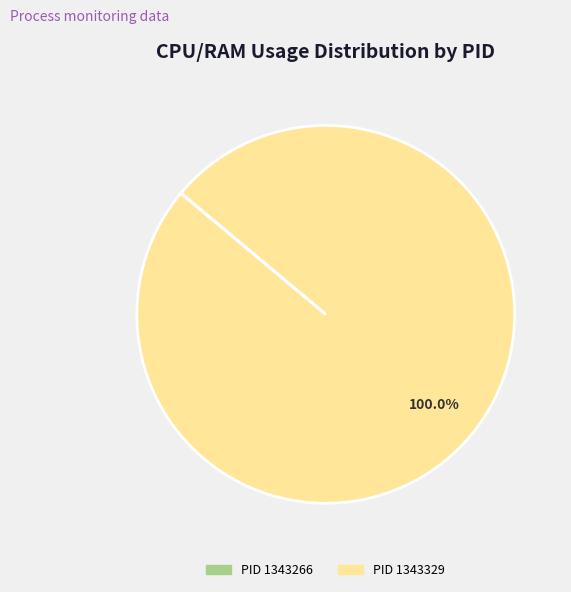

Which slice is the largest?

PID 1343329